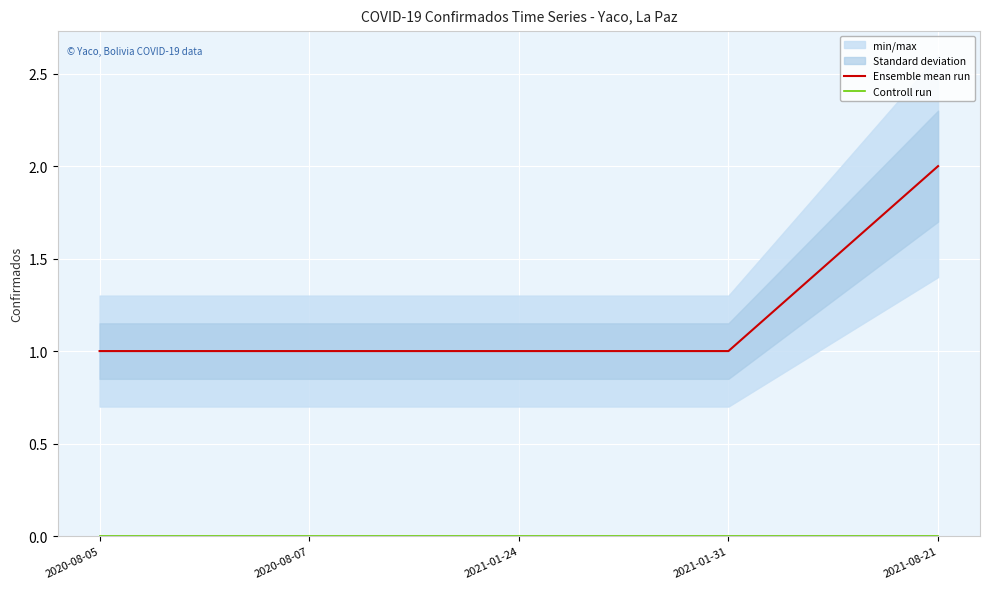

At which category is the sum across all series the highest?

2021-08-21